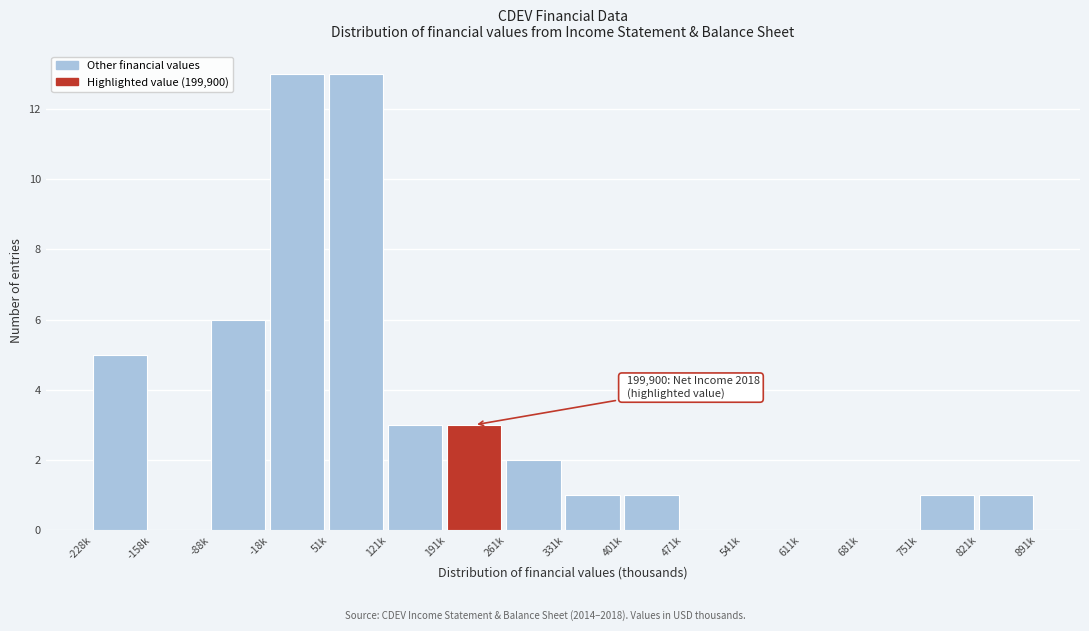

Reading left to right, list all the values displayed in this chart.

-228k=5	-158k=0	-88k=6	-18k=13	51k=13	121k=3	191k=3	261k=2	331k=1	401k=1	471k=0	541k=0	611k=0	681k=0	751k=1	821k=1